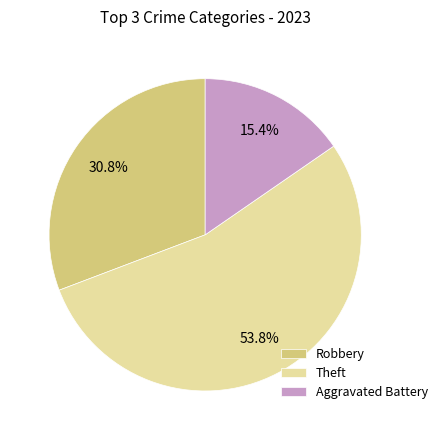

What percentage do Robbery and Aggravated Battery together represent?

46.2%